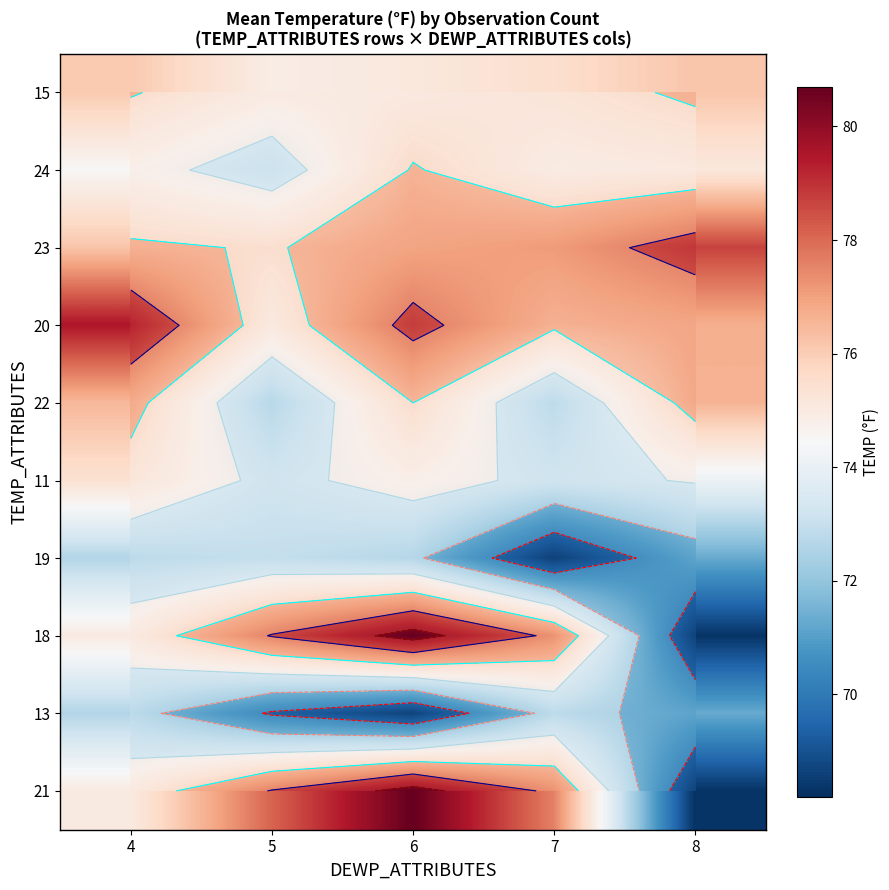

The value of 22 at 8 is 117.2. True or false?

False